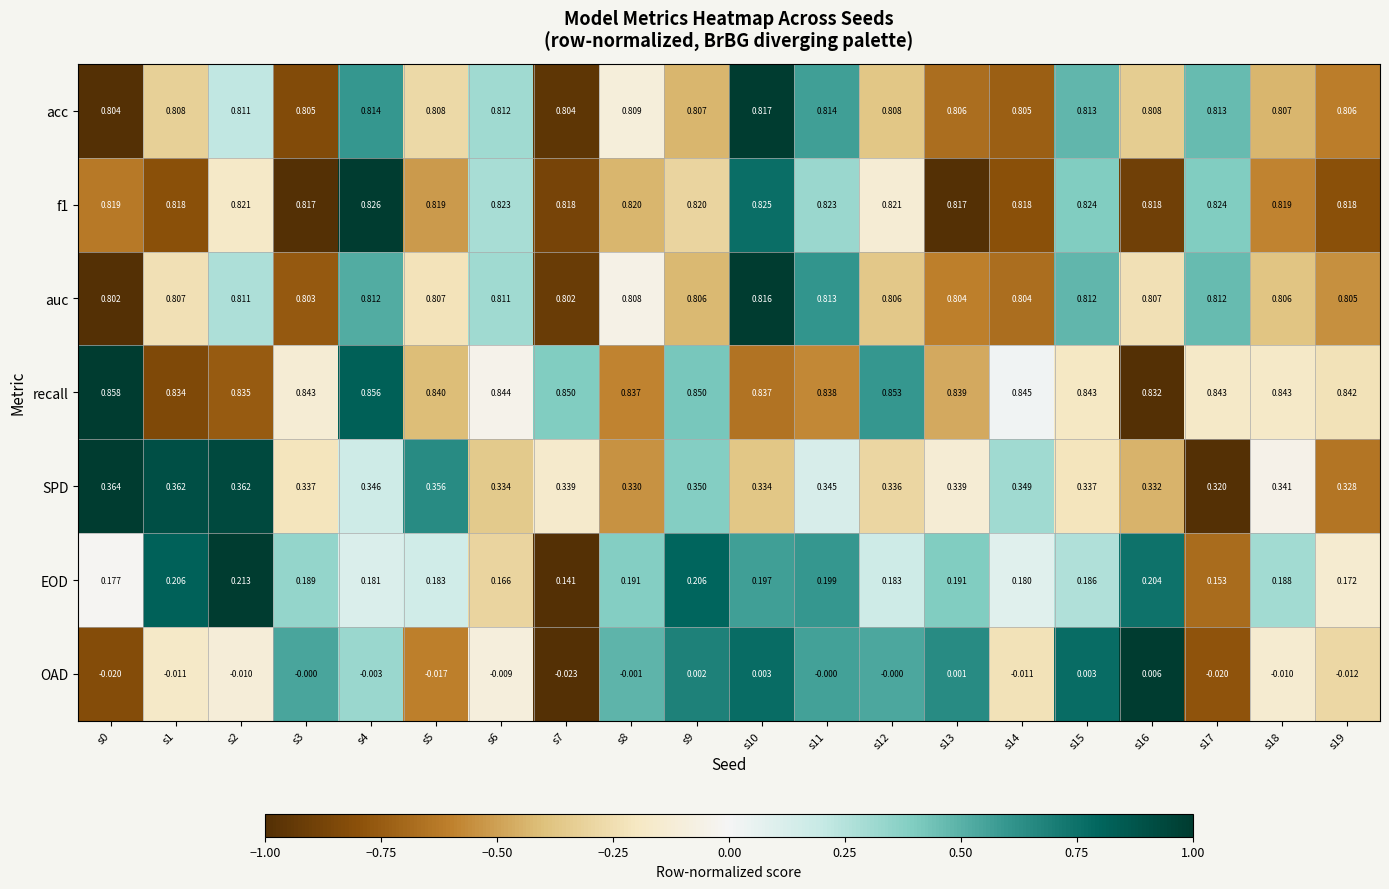

Which series changed the most between s14 and s19?

SPD